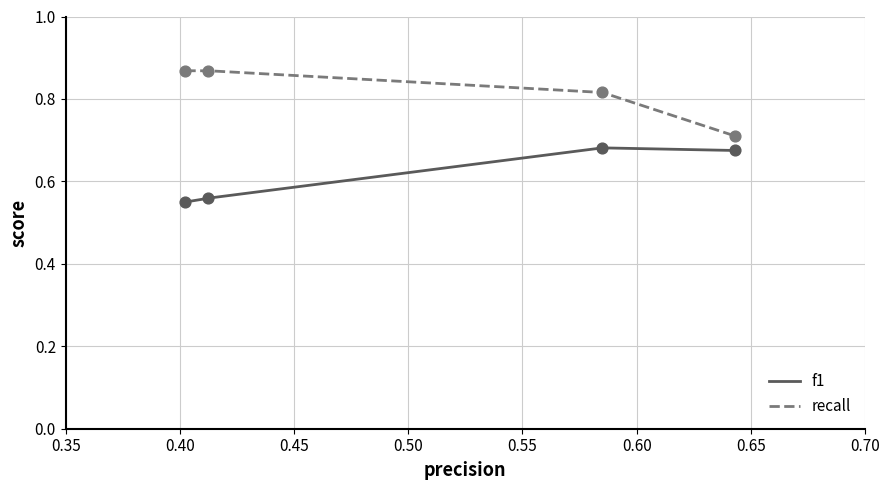

Which series has the widest spread of Y values?

recall